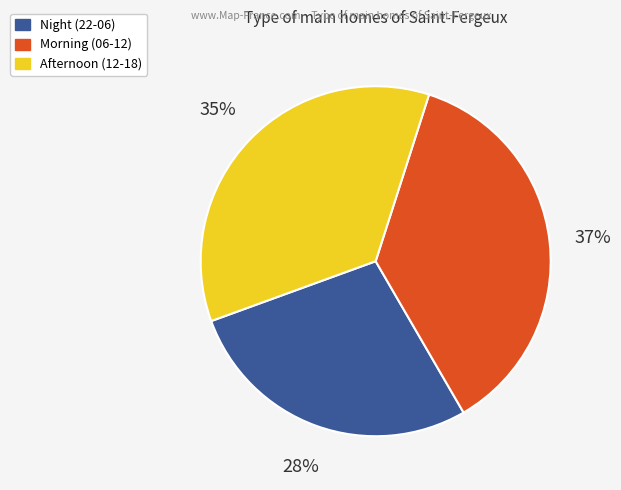

To the nearest percent, what is the difference between the largest and smallest slice percentages?

9%